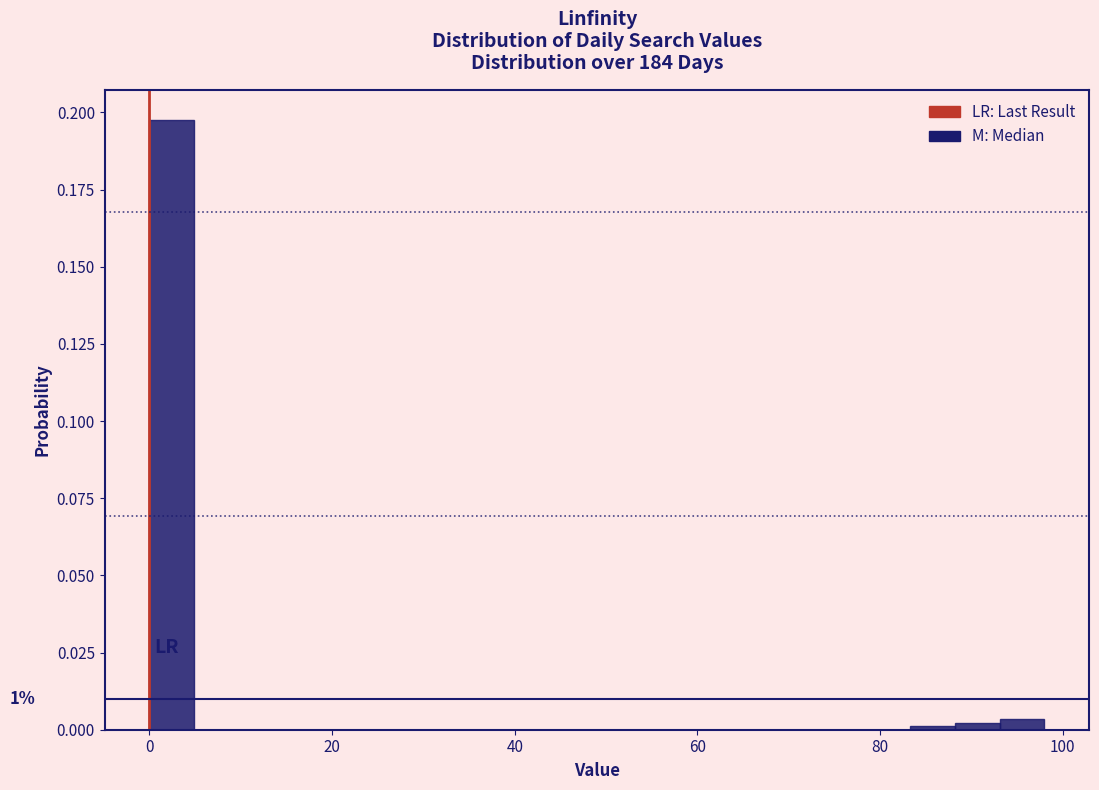

Read against the x-axis, roughly where is the centre of the tallest bar?

2